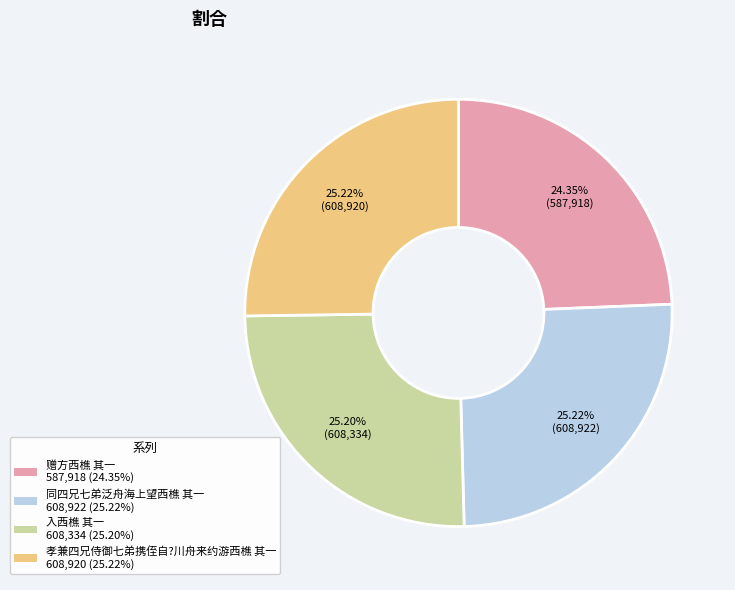

Does any single category account for the majority?

No